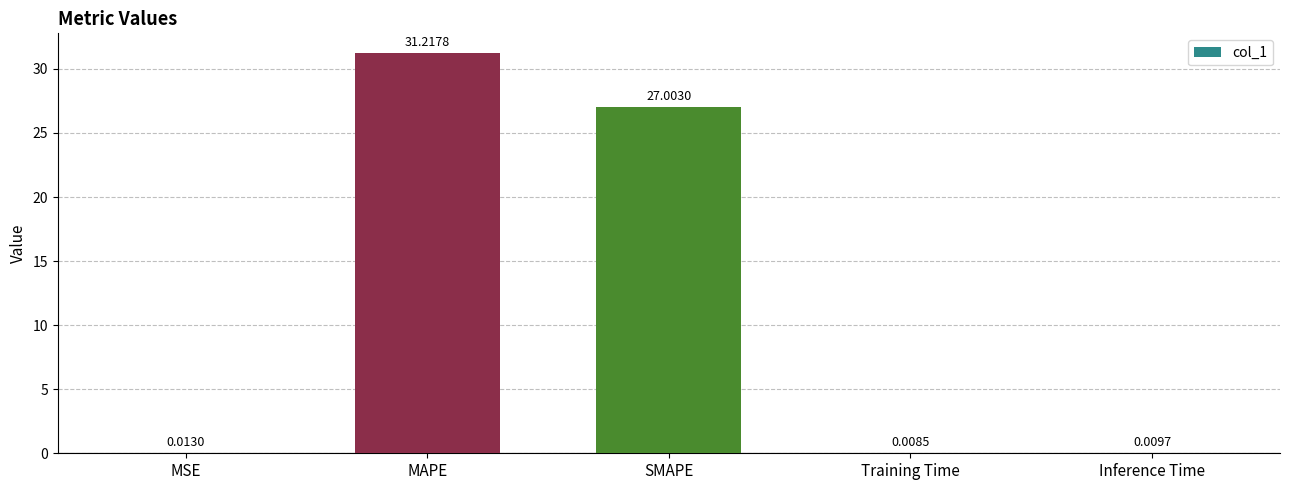

At which category does the chart reach its peak across all series?

MAPE